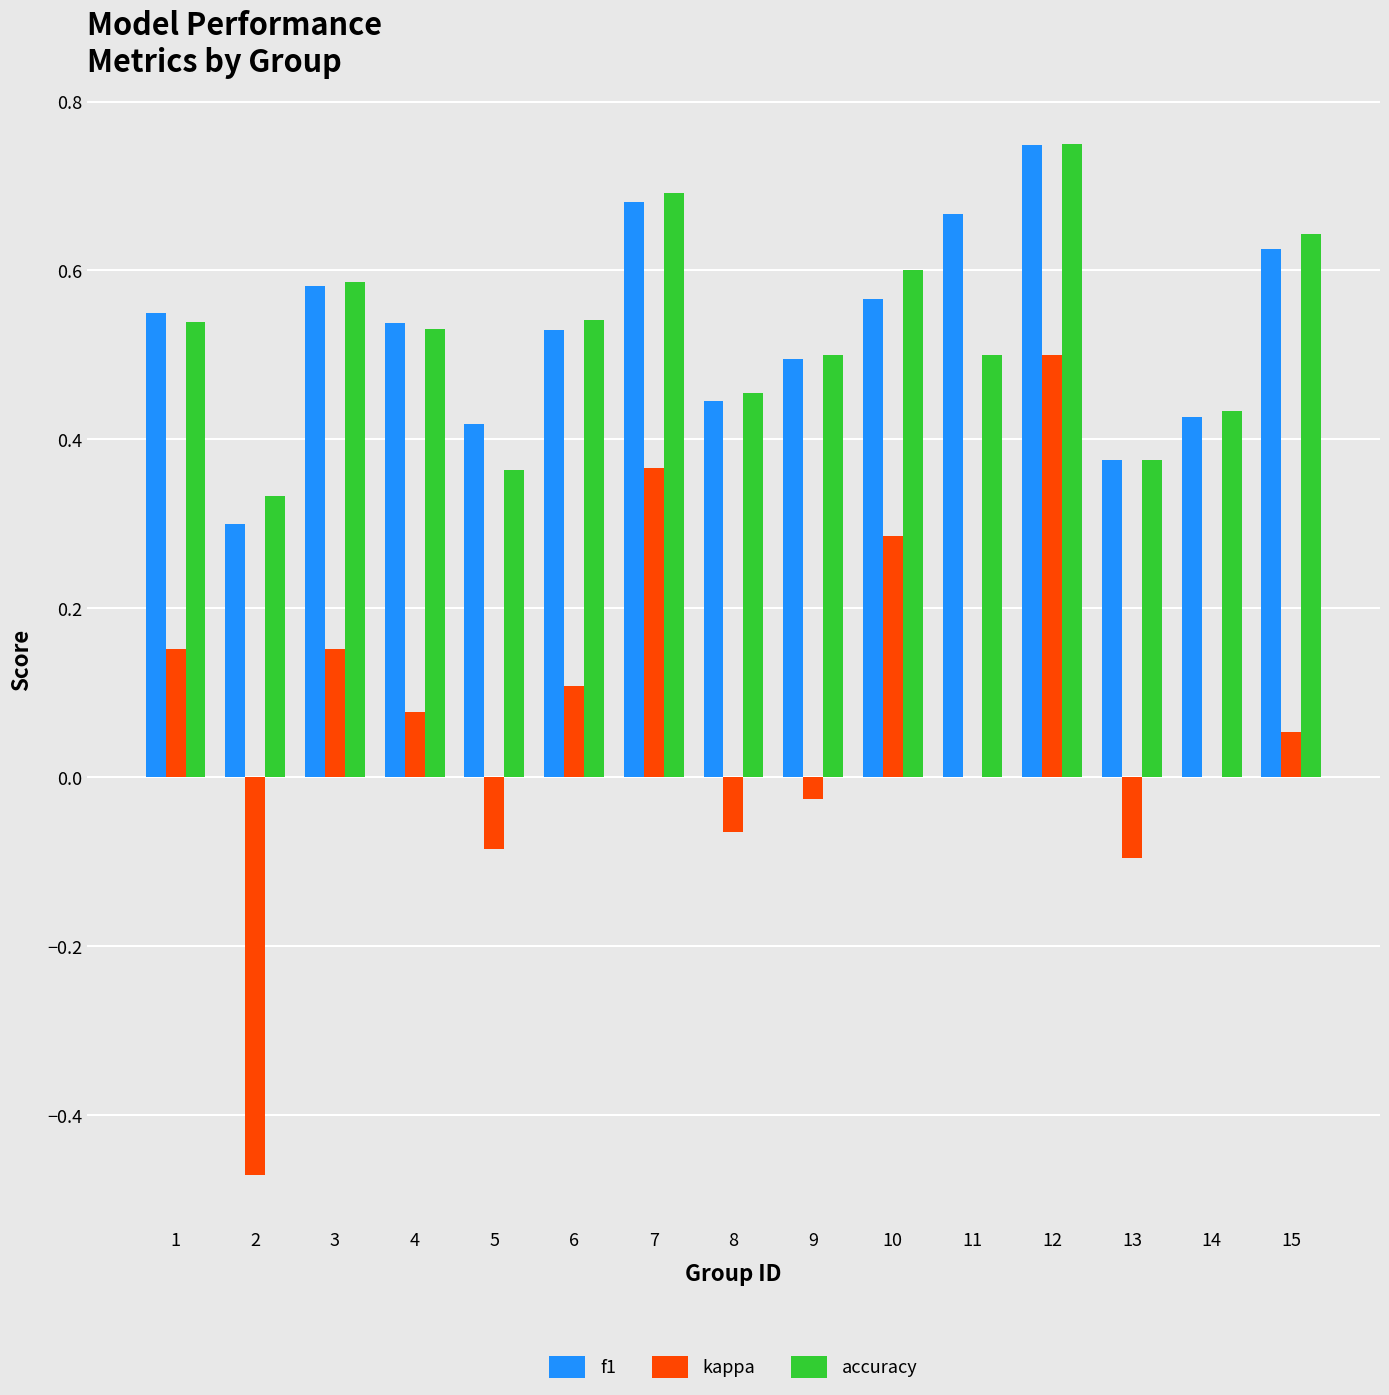

What is the sum of all f1 values?

7.9